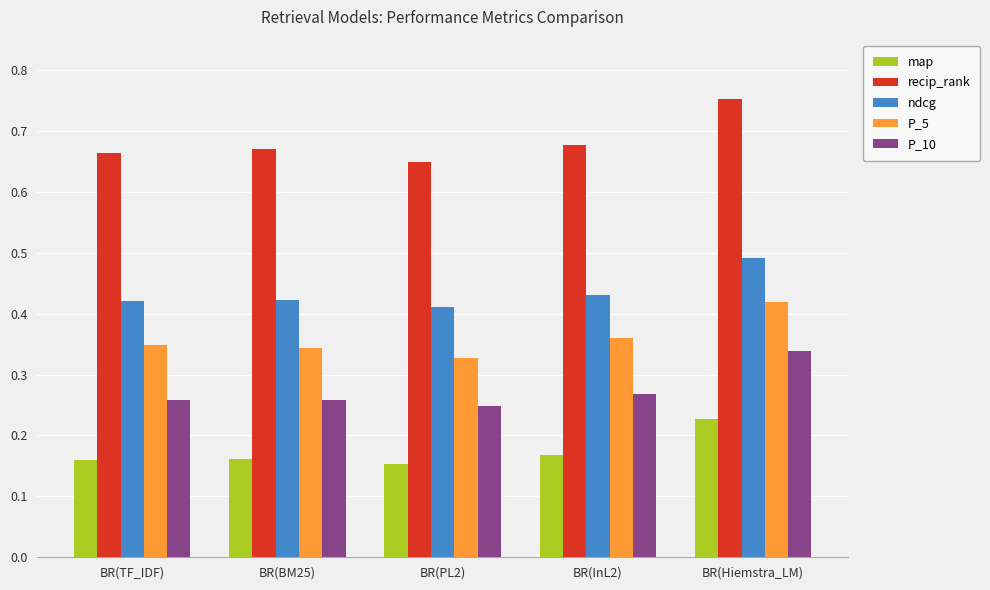

Which category has the highest value across all series?

BR(Hiemstra_LM)